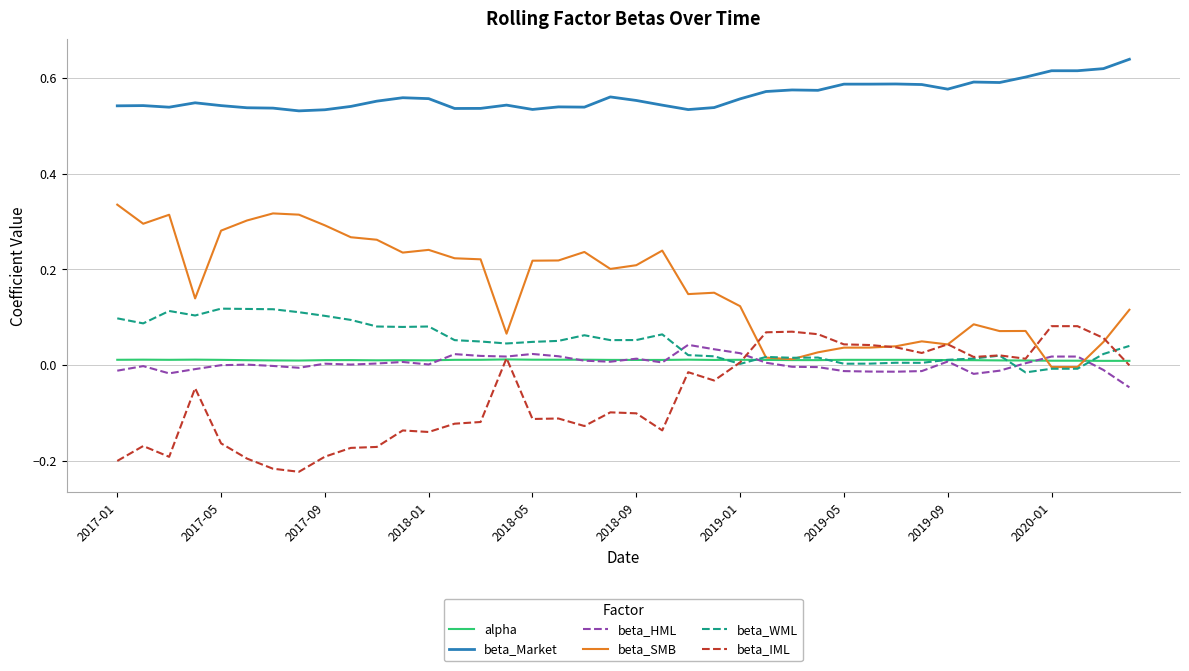

True or false: beta_WML and beta_Market intersect in this chart.

False